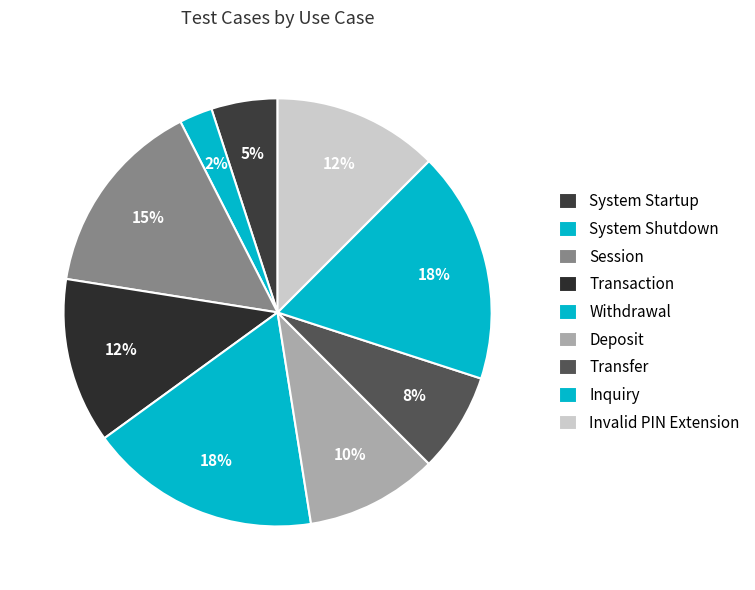

To the nearest percent, what is the average slice percentage?

11%